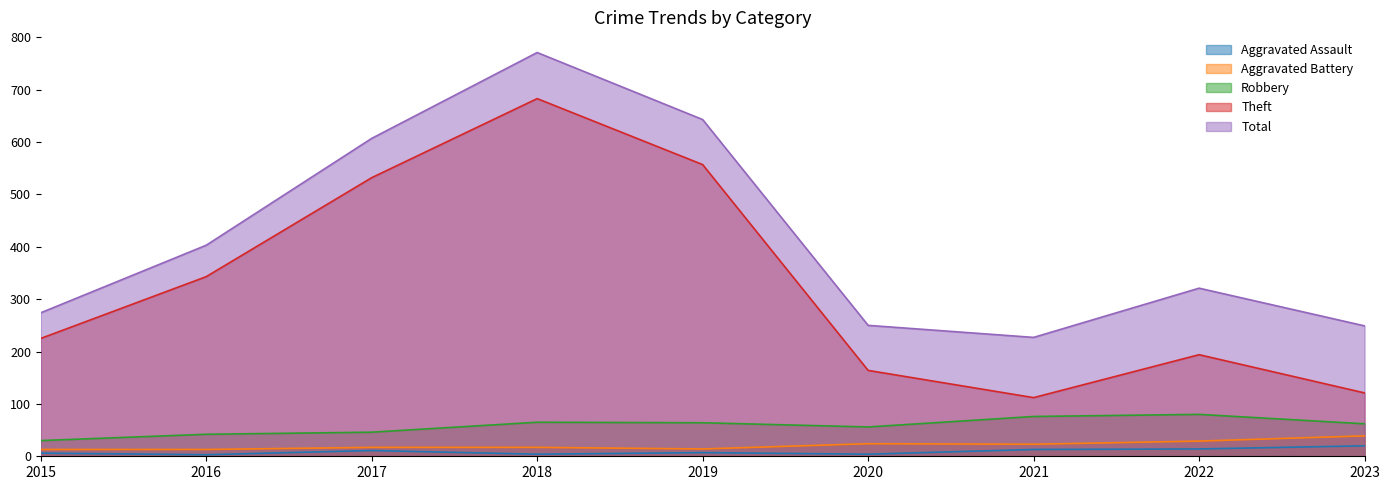

What is the total value across all series at 2022?

638